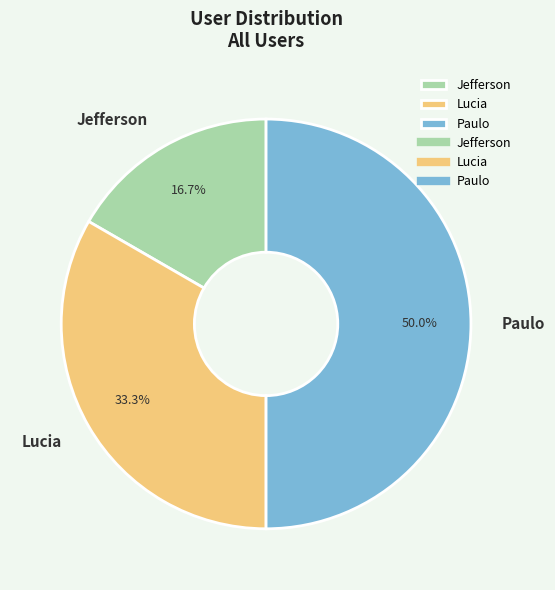

True or false: Jefferson accounts for 24% of the total.

False